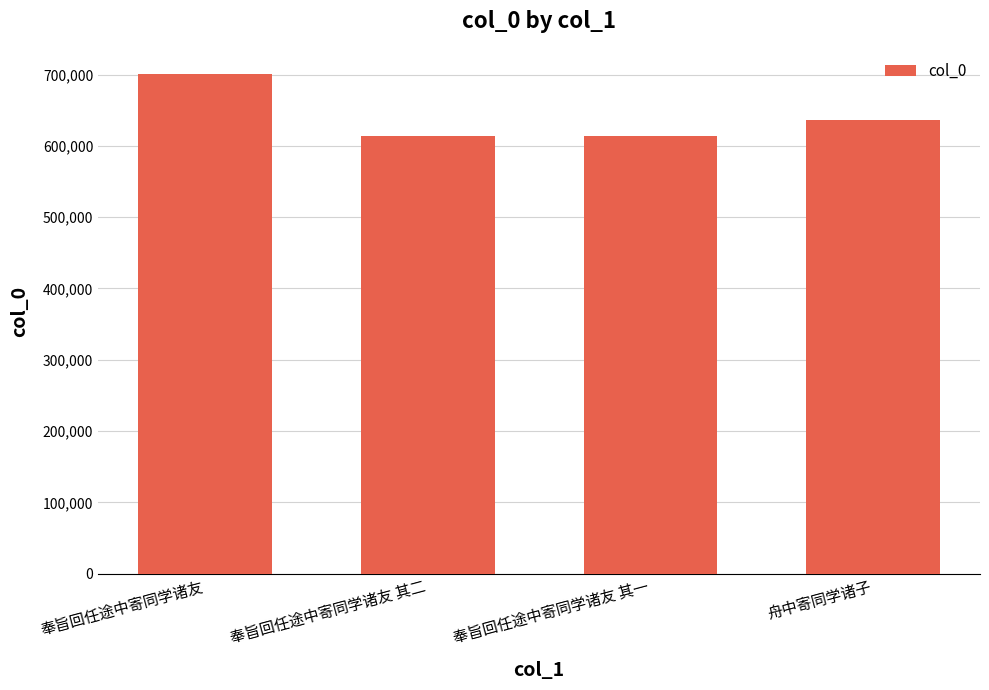

What is the difference between the second highest and minimum values?

22575